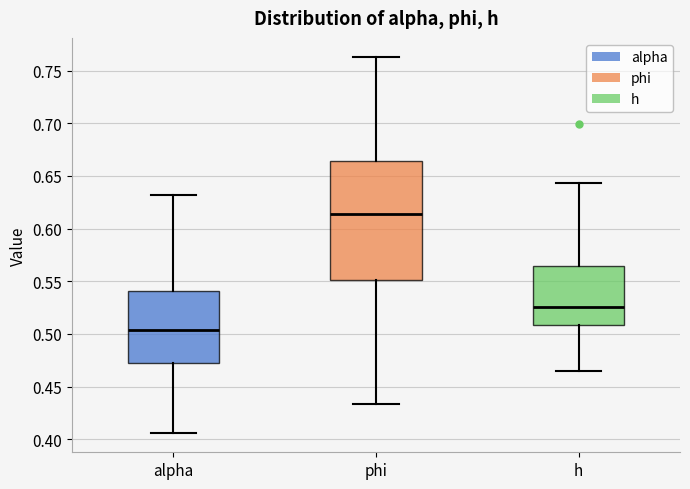

Reading left to right, transcribe this box plot: for each box, give where its median line is, the range the box spans, and where its two whiskers end, as read against the y-axis. The values are not printed on the chart, so give them approximately, as read against the axis.

alpha: median 0.505, box 0.470 to 0.540, whiskers 0.405 to 0.630
phi: median 0.615, box 0.550 to 0.665, whiskers 0.435 to 0.765
h: median 0.525, box 0.510 to 0.565, whiskers 0.465 to 0.645